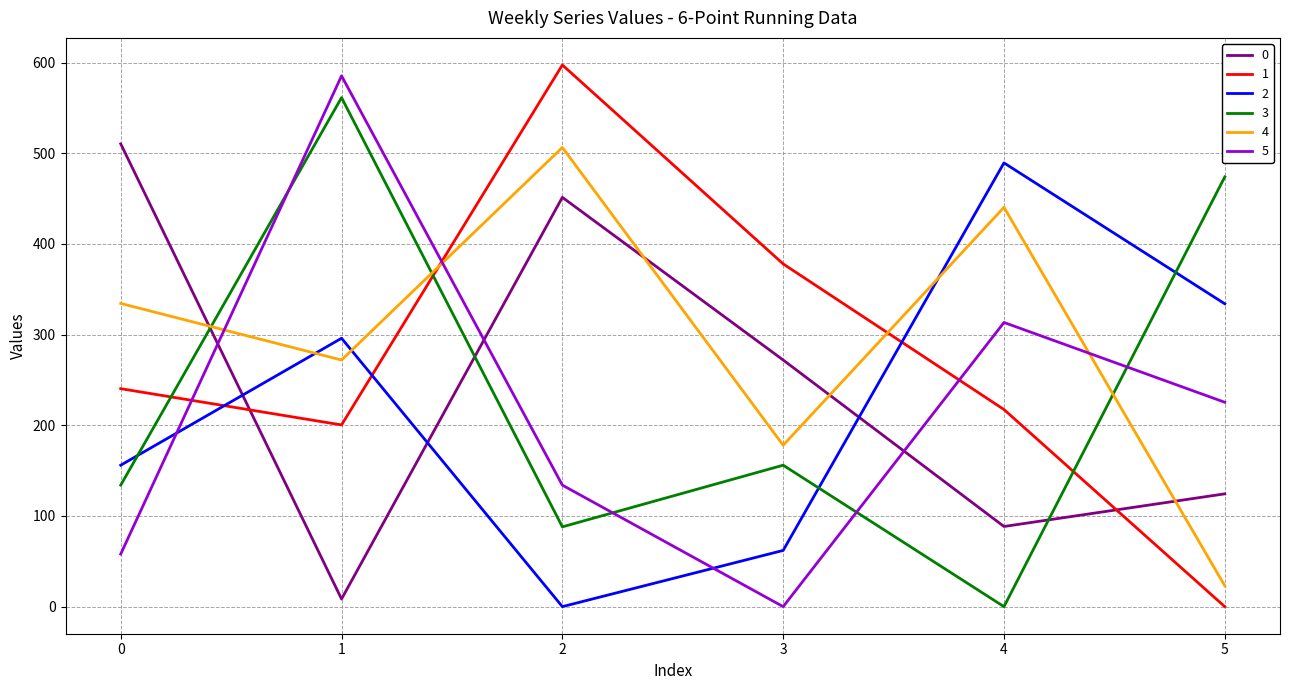

Count the number of data series in this chart.

6